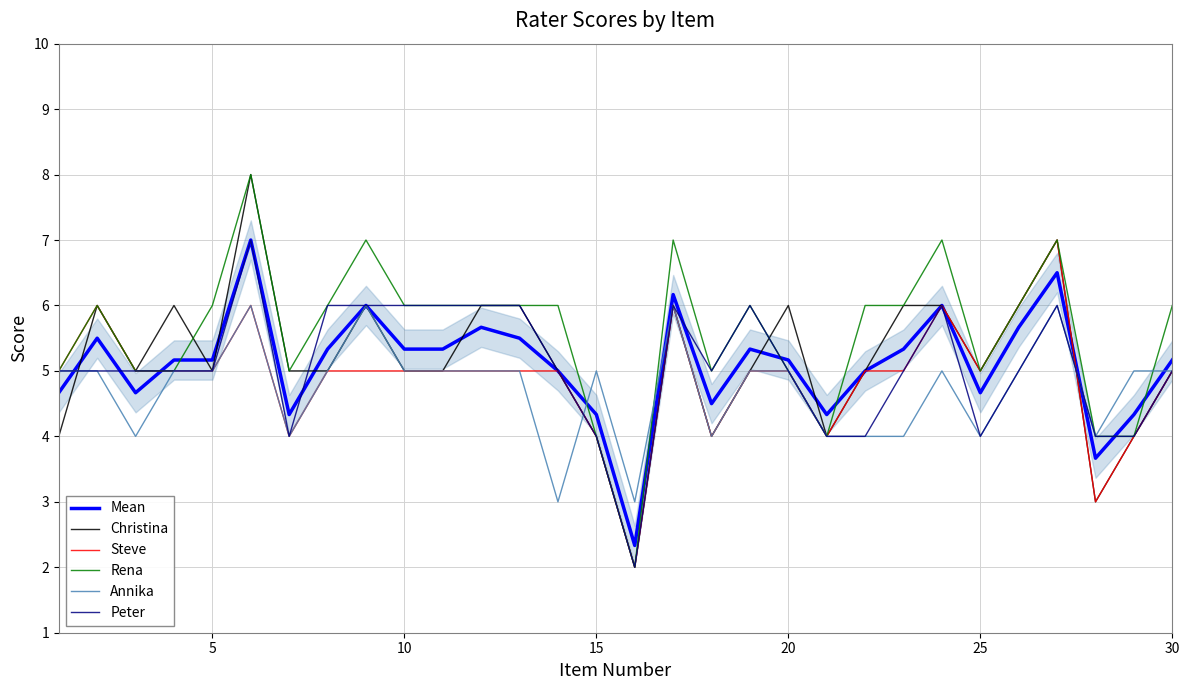

What is the minimum value shown in the chart?

2.0